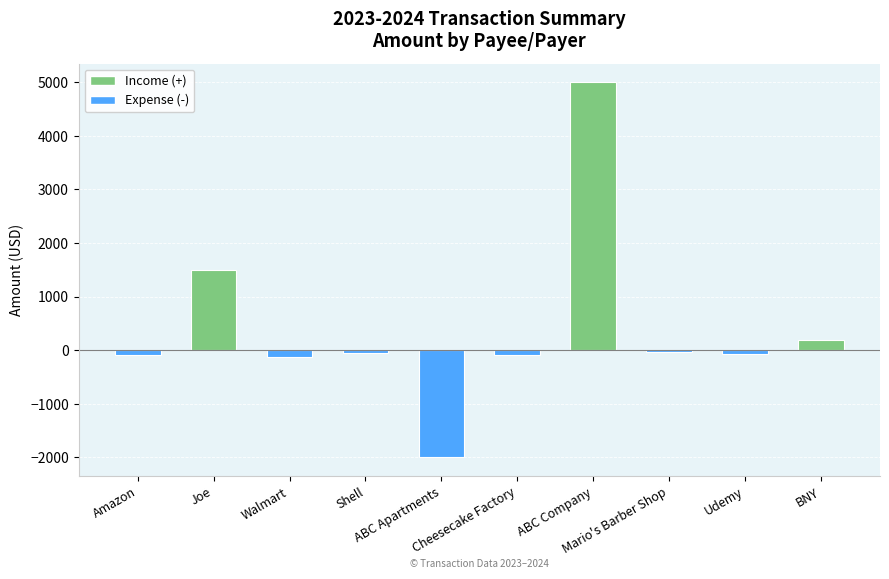

What is the value of the 4th bar from the left?

-45.0